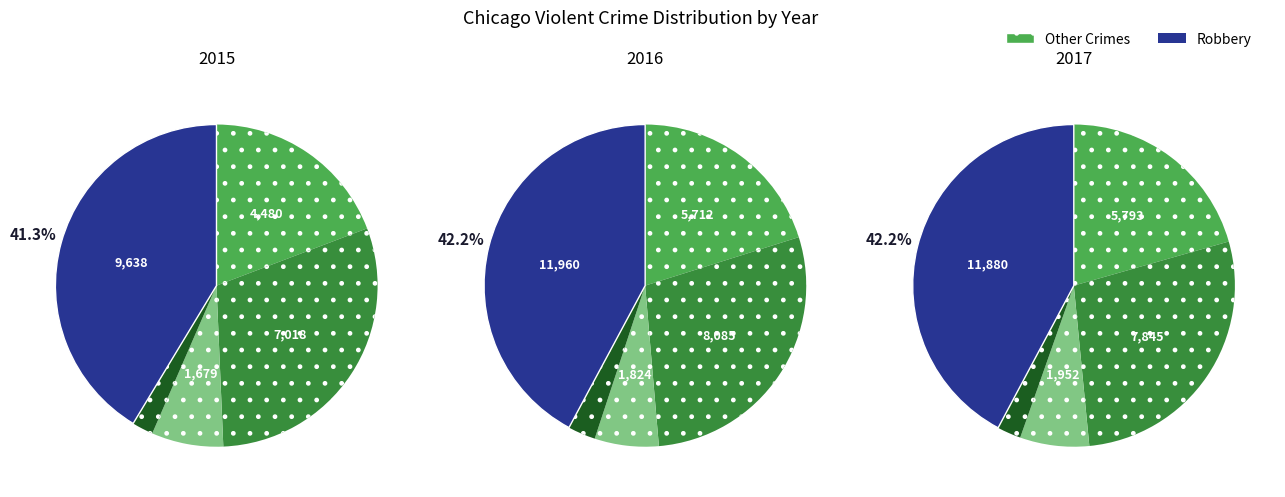

Does Robbery account for over 50% of the chart?

No